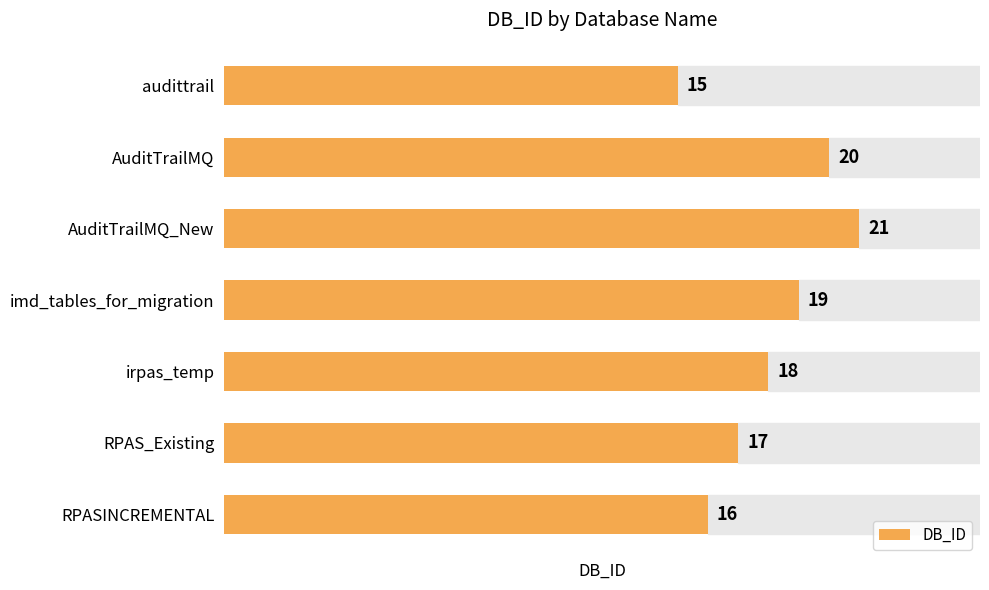

What is the difference between the maximum and second lowest values?

5